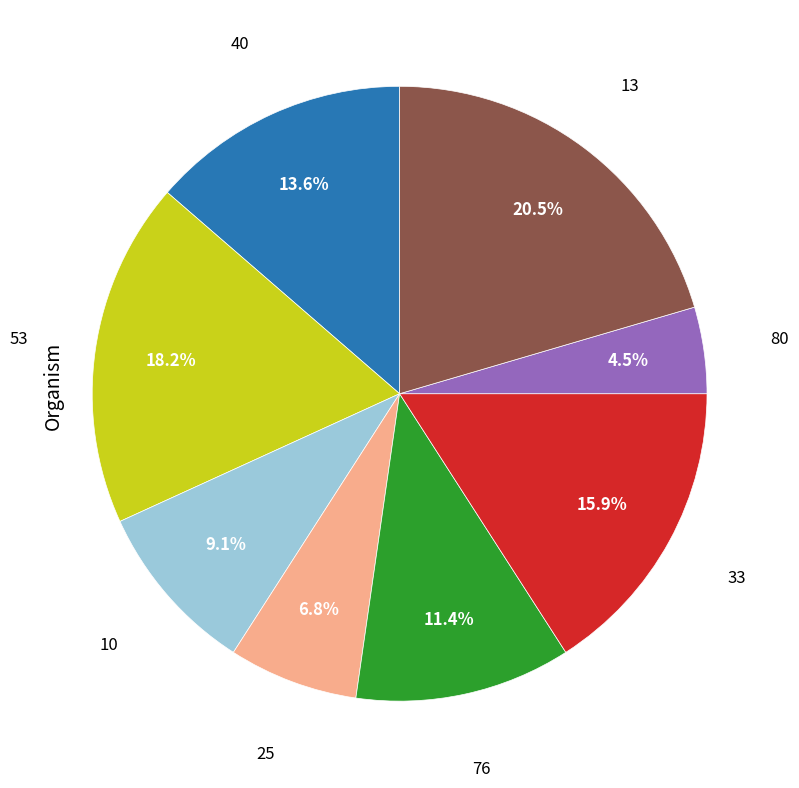

What is the ratio of the value at 10 to the value at 13?

0.4